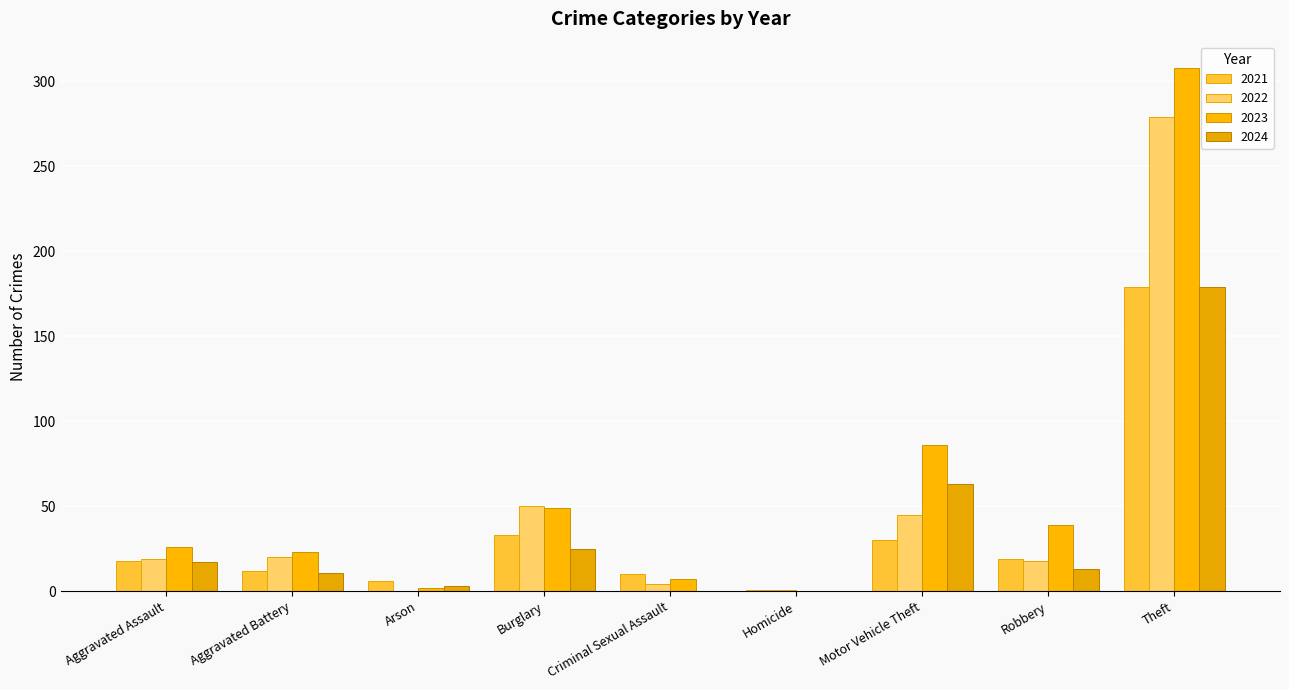

How many groups of bars are there?

9